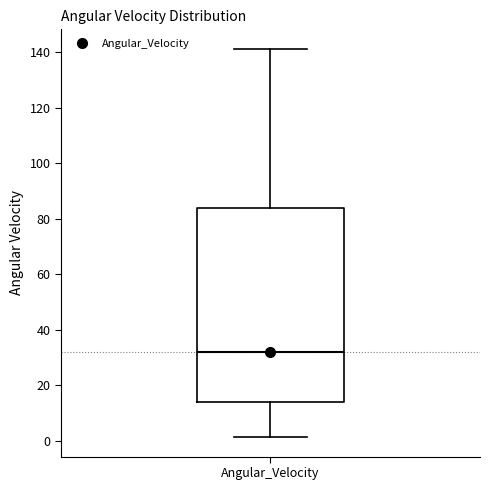

Read this box plot against the y-axis: the position of the median line, the range covered by the box, and the ends of both whiskers. The values are not printed on the chart, so give them approximately, as read against the axis.

median 32, box 14 to 84, whiskers 2 to 142